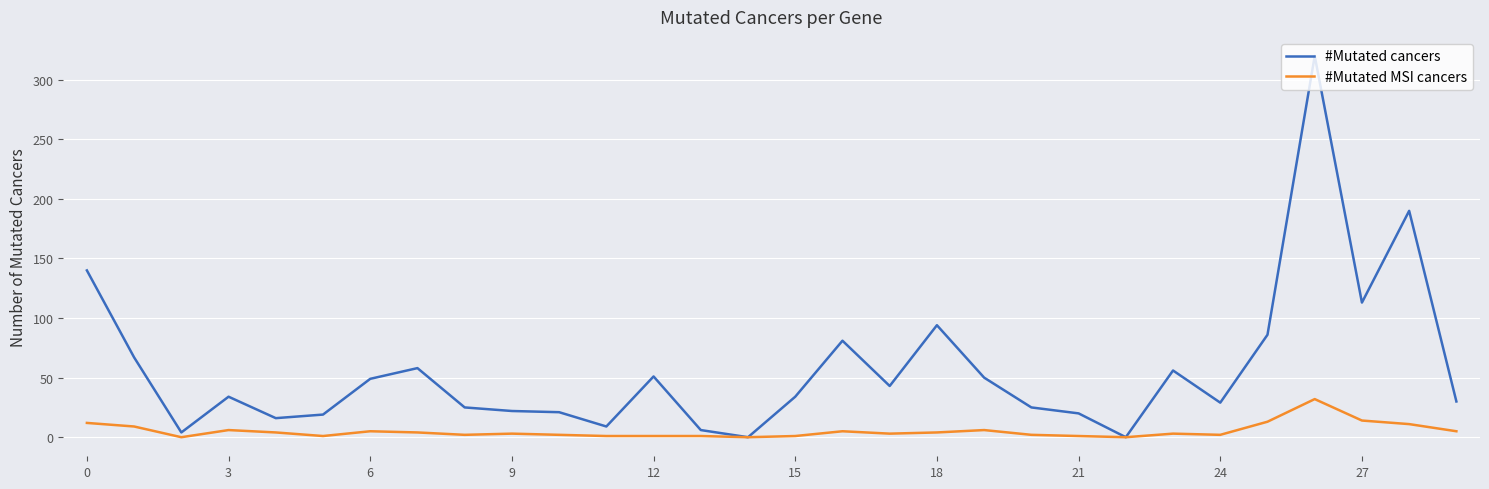

What is the maximum value shown in the chart?

320